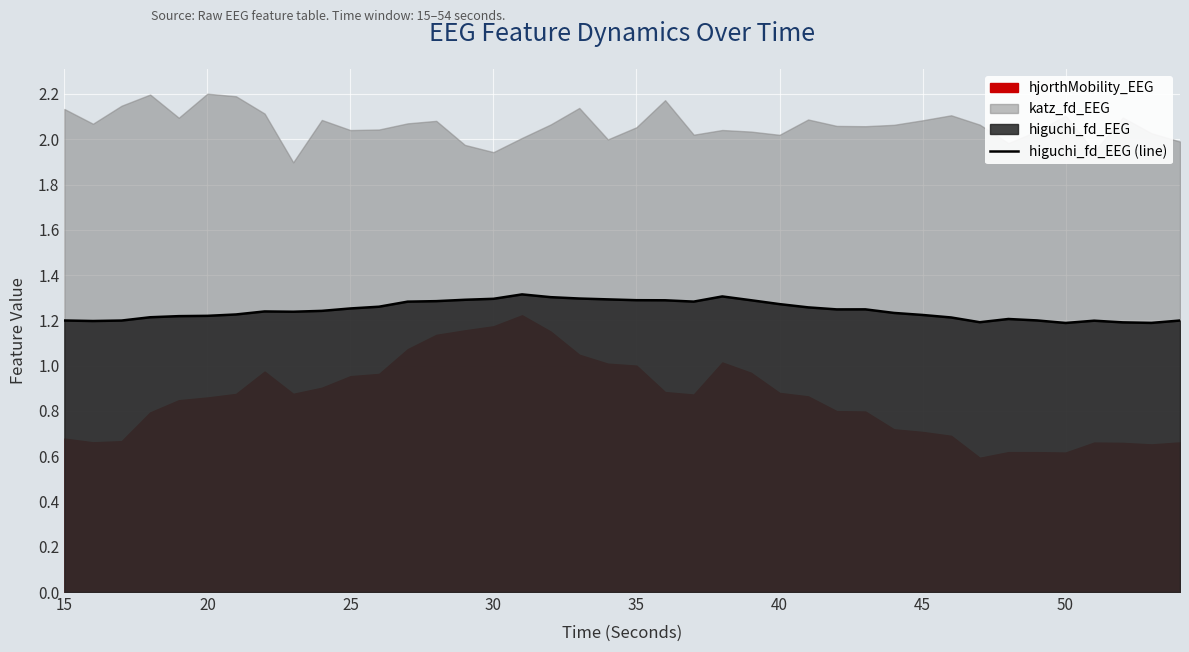

What is the difference between the maximum and minimum values?

0.1